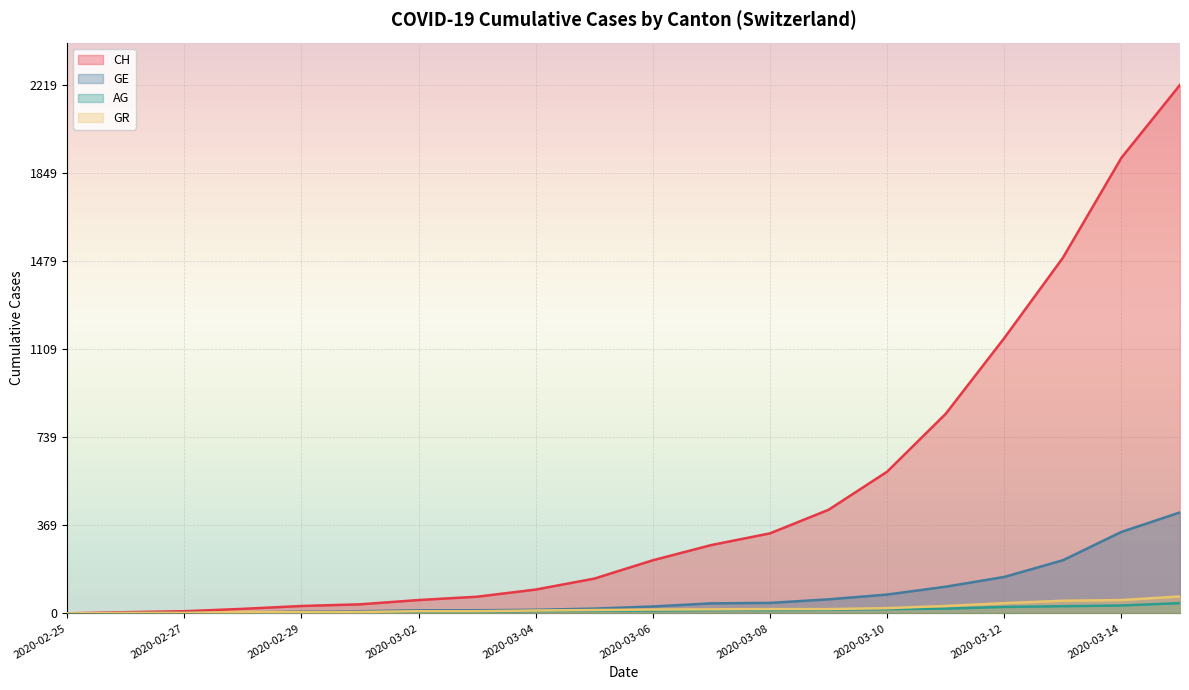

At 2020-03-15, list the series in order from smallest to largest.

AG, GR, GE, CH